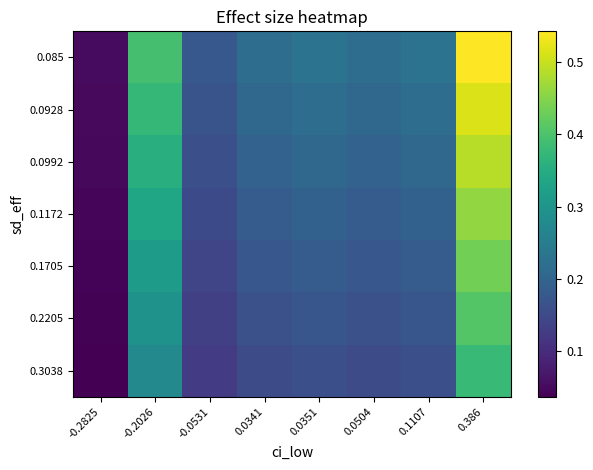

Count the number of data series in this chart.

7